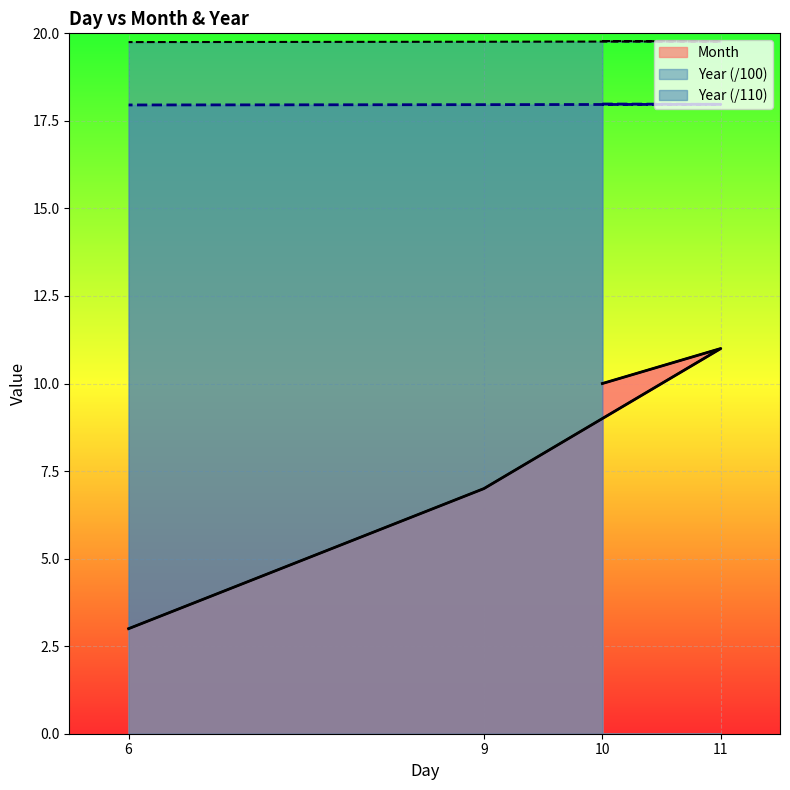

At how many categories does at least one series exceed 13?

4